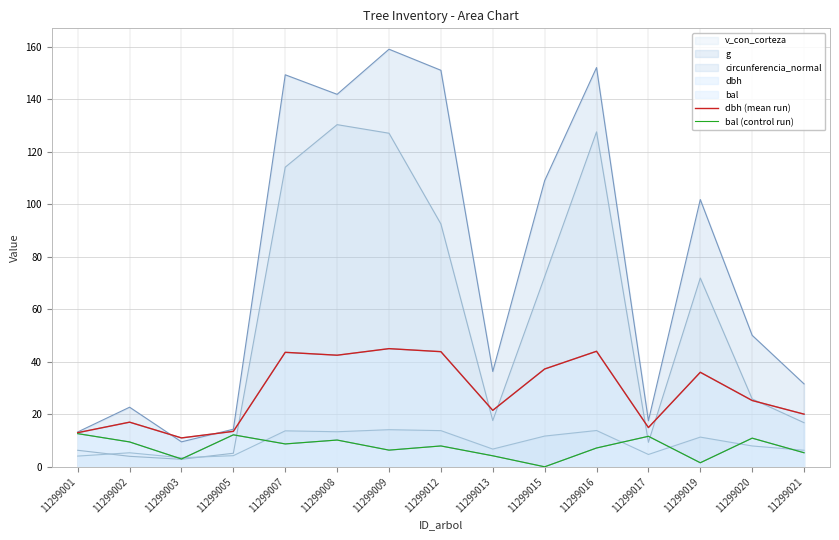

What is the approximate value of dbh (mean run) at 11299016?

44.0